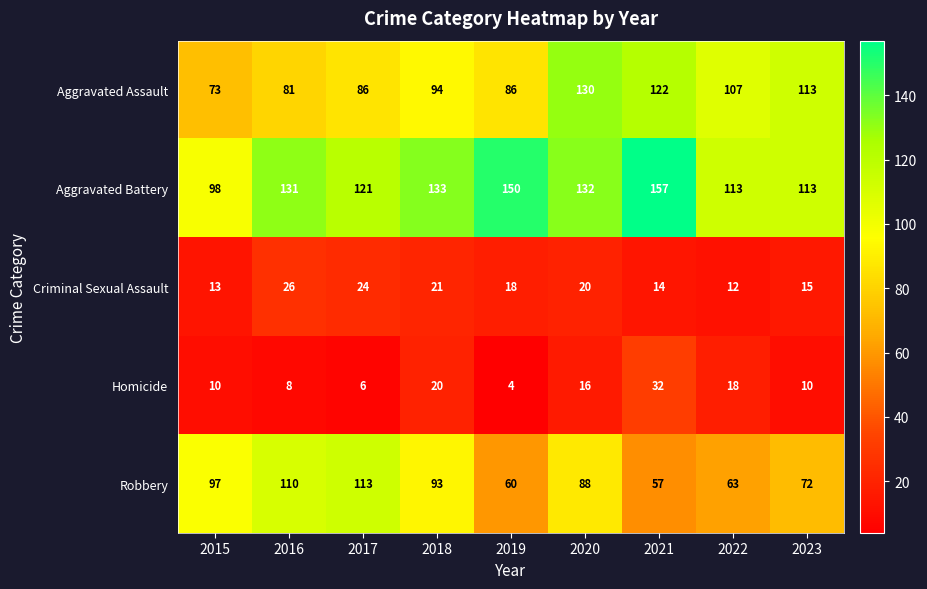

At 2019, list the series in order from largest to smallest.

Aggravated Battery, Aggravated Assault, Robbery, Criminal Sexual Assault, Homicide